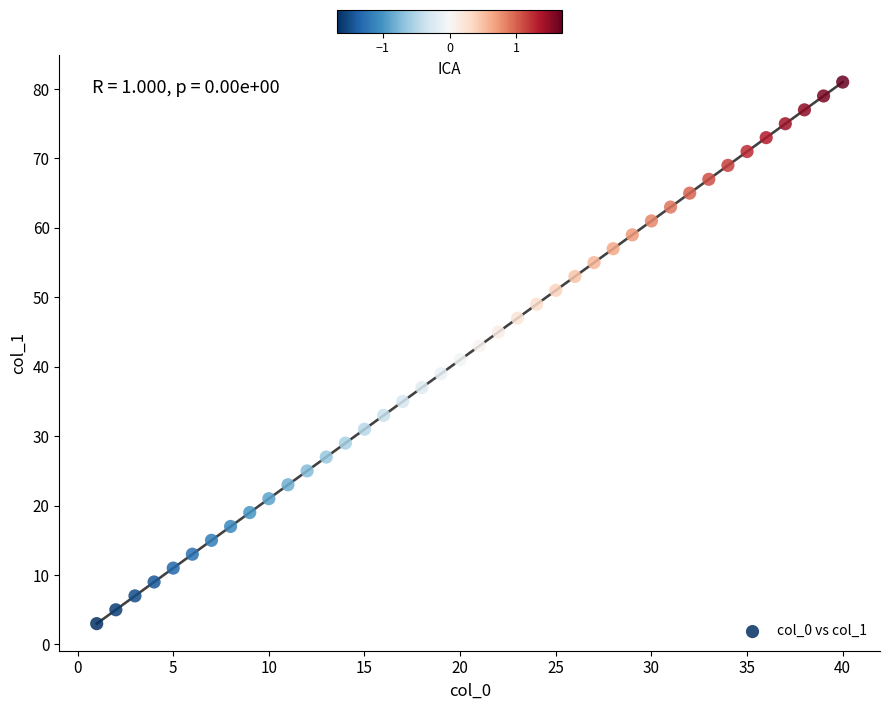

What is the range of Y values (max minus min)?

78